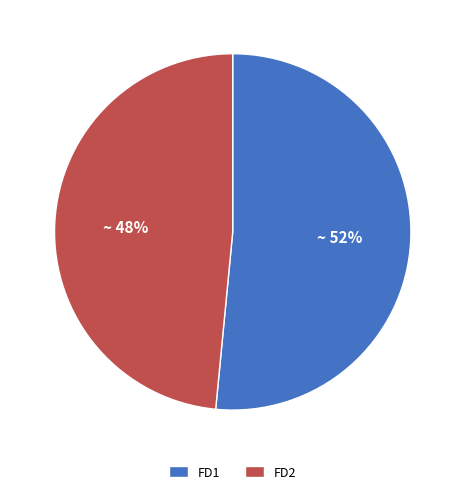

Rank the categories by value from highest to lowest.

FD1, FD2